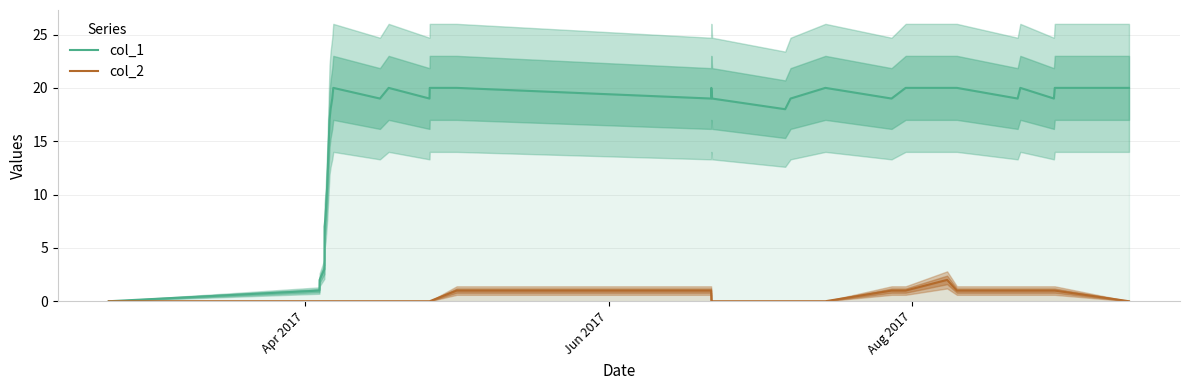

What are all the series names shown in the legend?

col_1, col_2